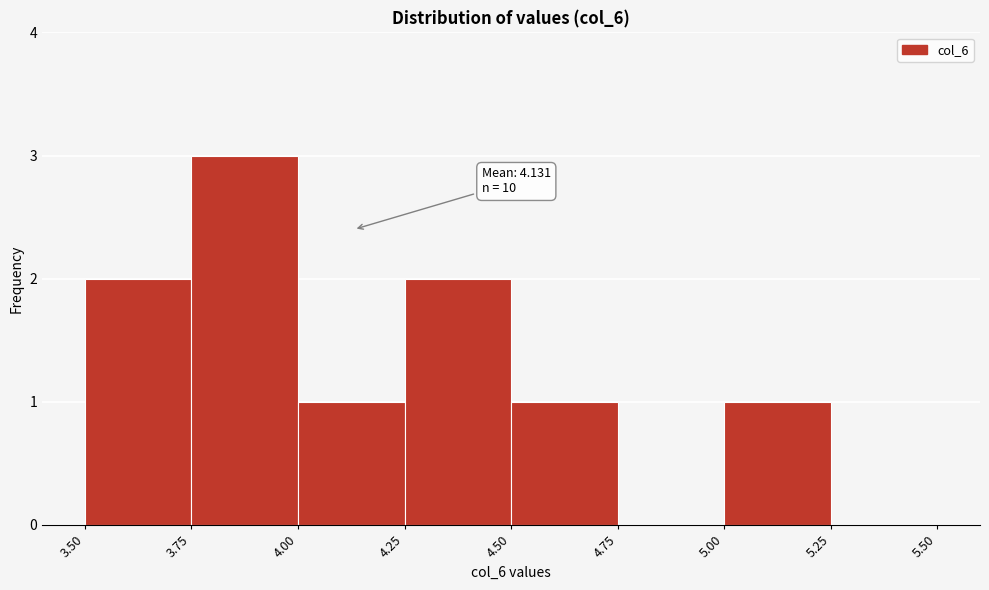

Over which range of the x-axis is the bar tallest?

3.75 to 4.00